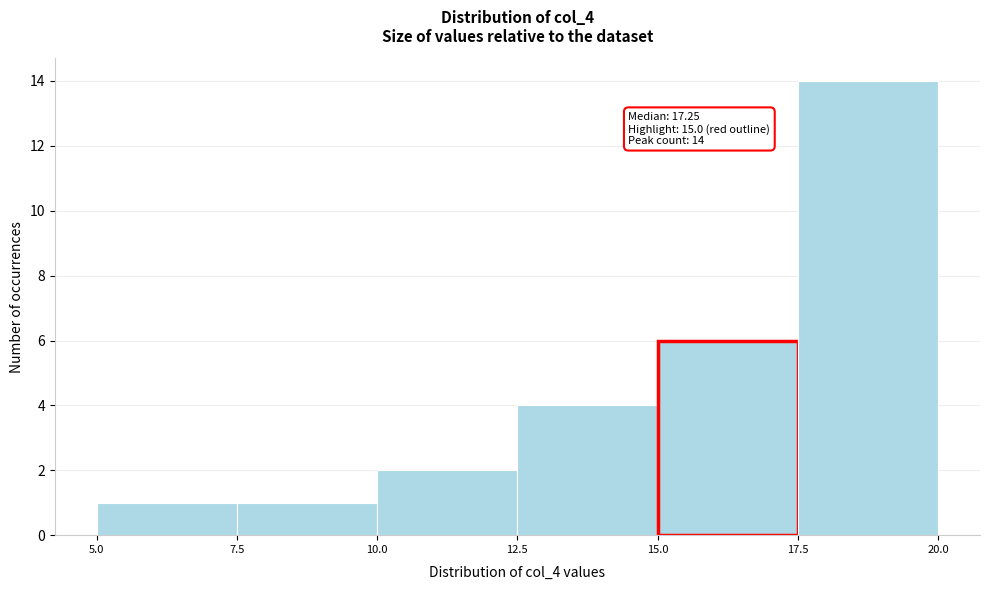

Which range on the x-axis has the tallest bar?

17.5 to 20.0